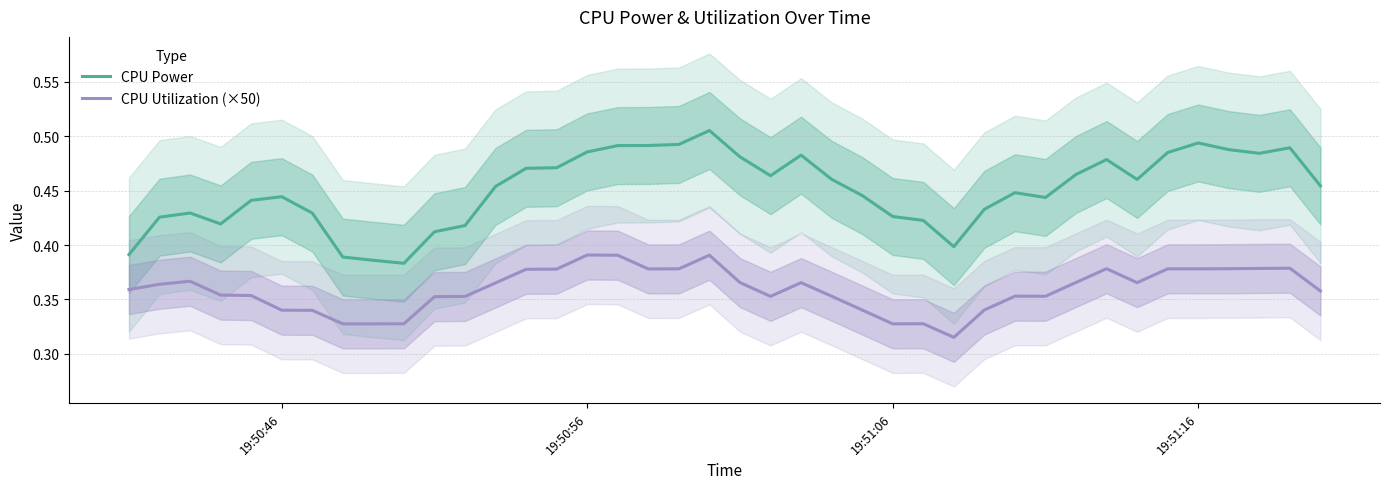

True or false: CPU Power and CPU Utilization (×50) intersect in this chart.

False